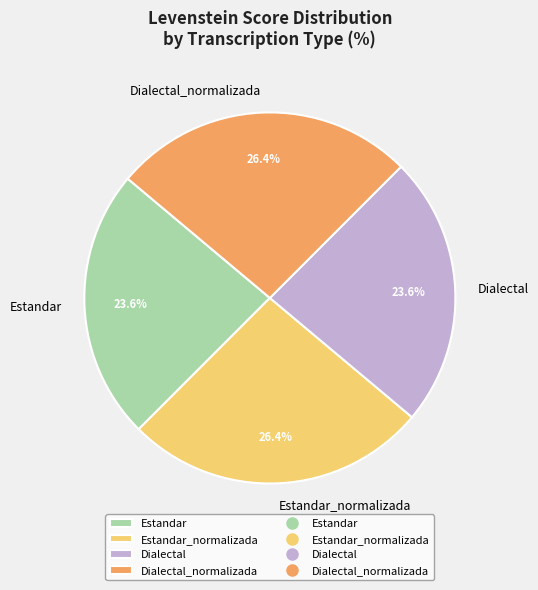

Does Estandar_normalizada represent more than half of the total?

No